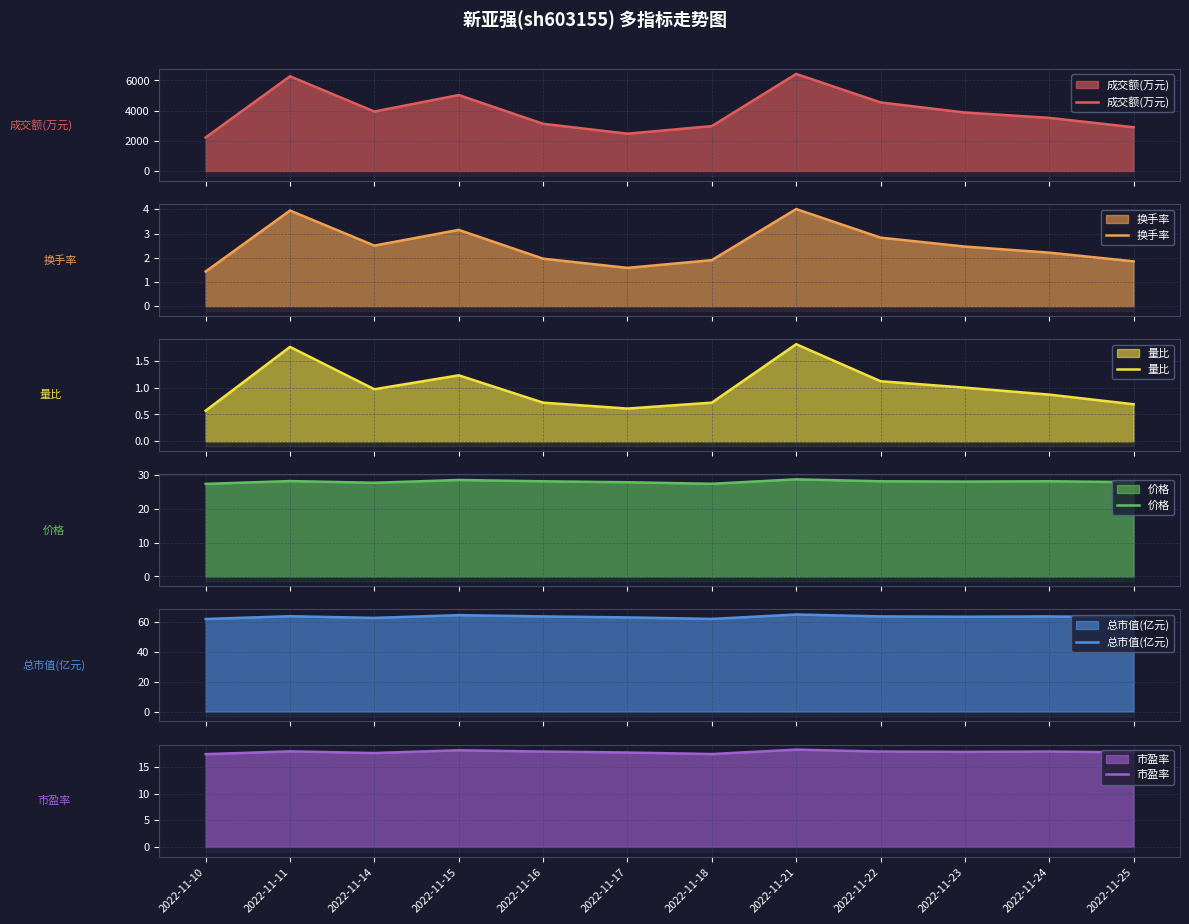

List the labels in order of 市盈率 value, smallest first.

2022-11-10, 2022-11-18, 2022-11-14, 2022-11-17, 2022-11-25, 2022-11-23, 2022-11-16, 2022-11-22, 2022-11-24, 2022-11-11, 2022-11-15, 2022-11-21